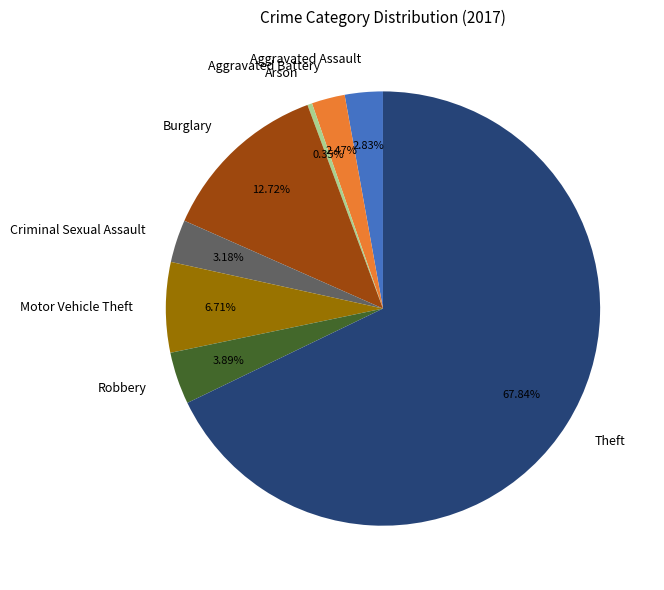

Approximately how many times larger is the value at Aggravated Assault compared to Burglary?

0.2